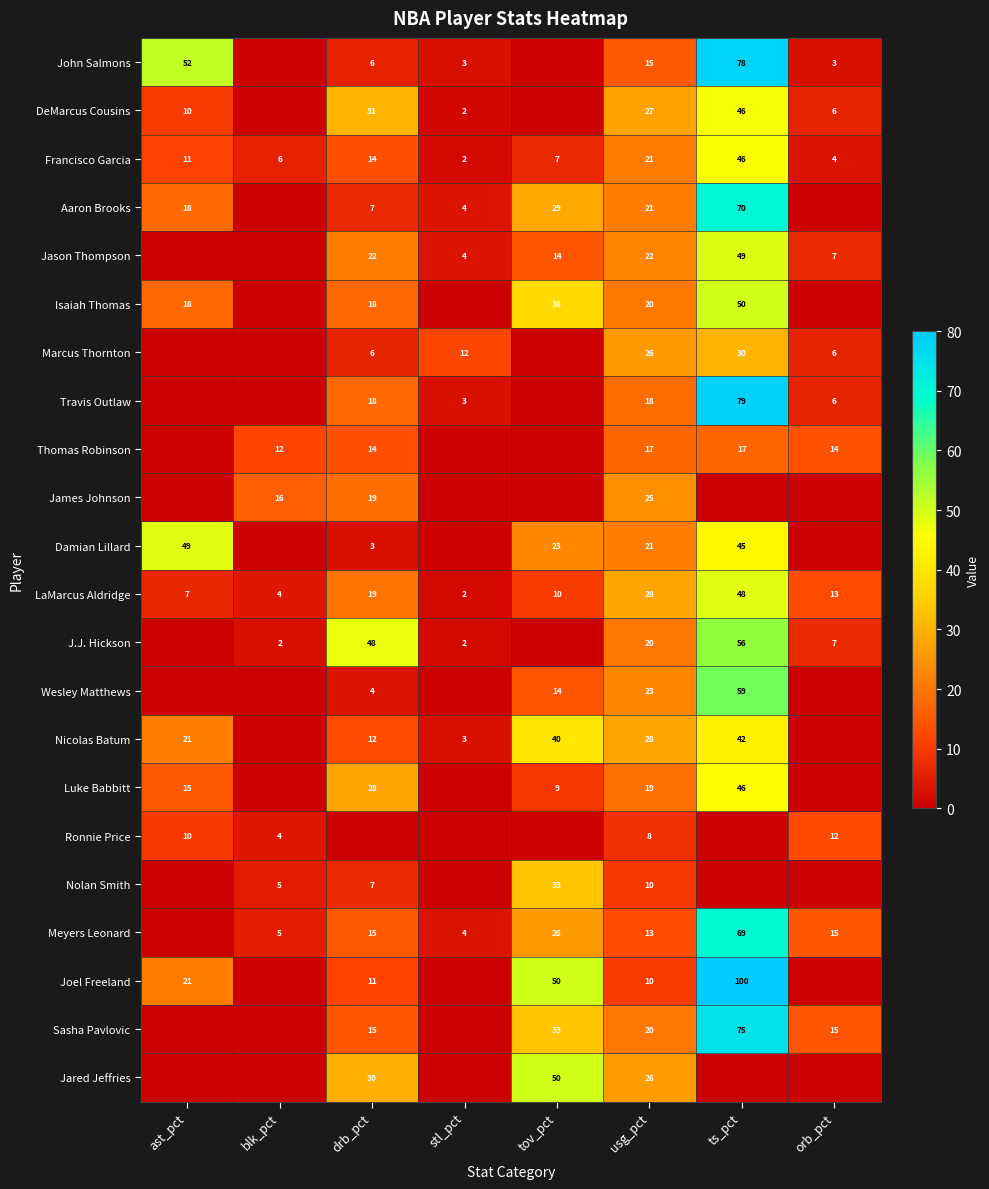

What is the spread (max minus min) of values at orb_pct?

14.8